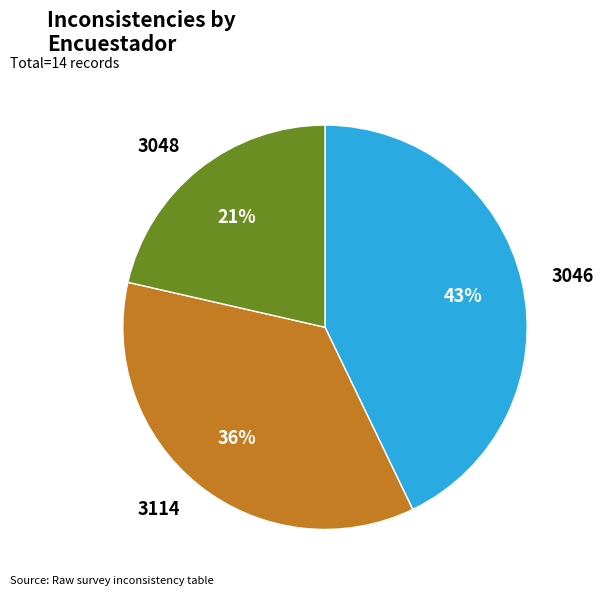

To the nearest percent, what percentage of the pie is 3048?

21%